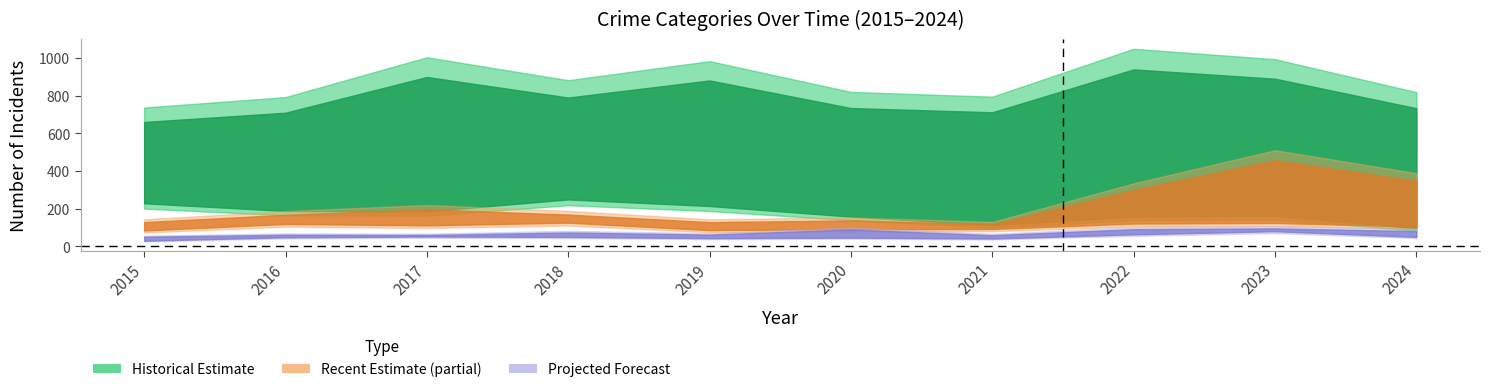

True or false: Recent Estimate (partial) and Historical Estimate cross at least once.

False